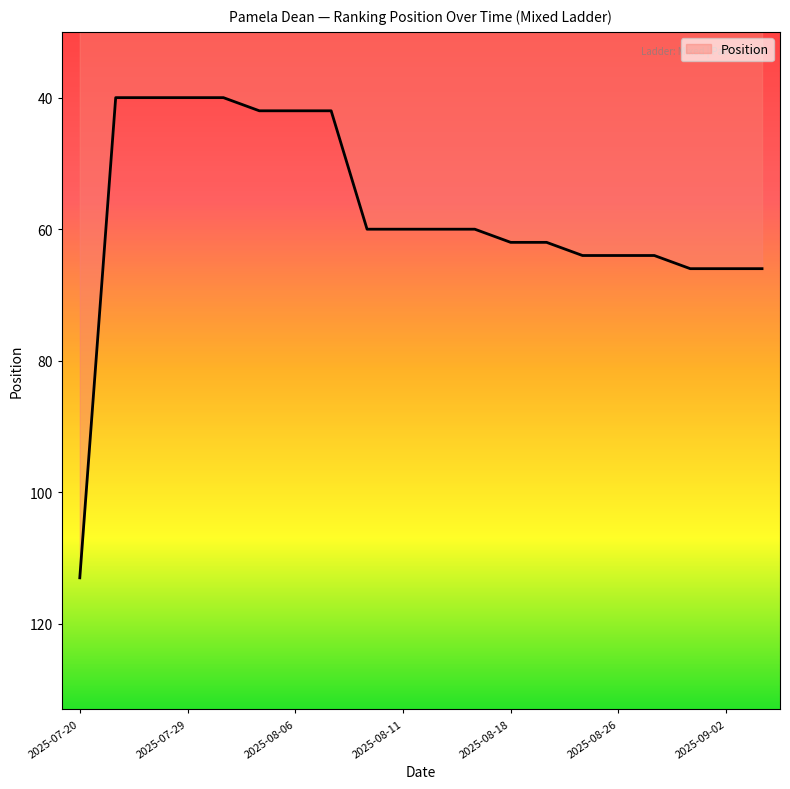

What is the maximum value shown in the chart?

113